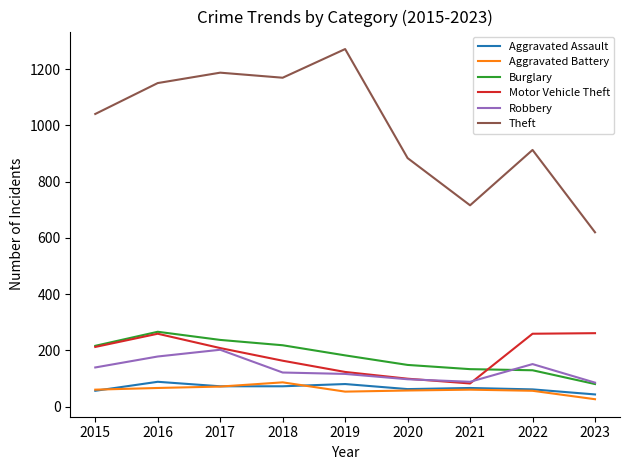

What is the maximum value shown in the chart?

1272